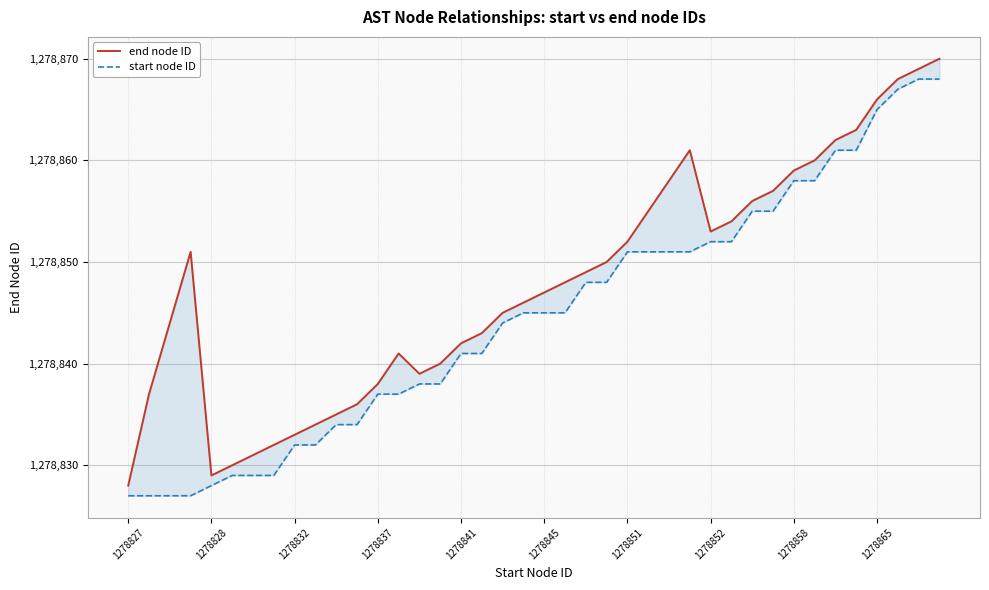

The start node ID series shows 732469 at 14. True or false?

False